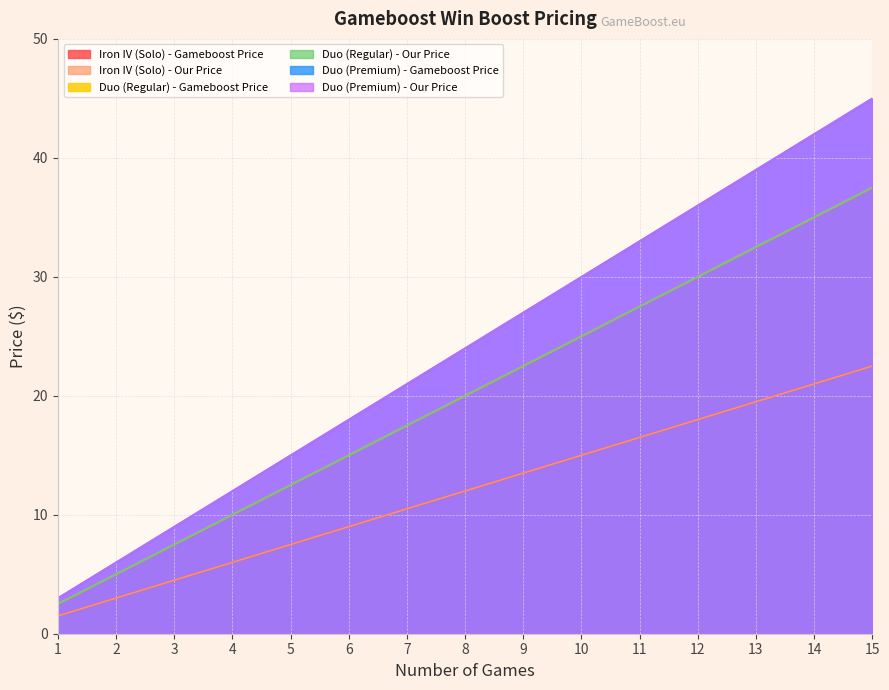

How many values in the Duo (Regular) - Our Price series exceed 20?

7